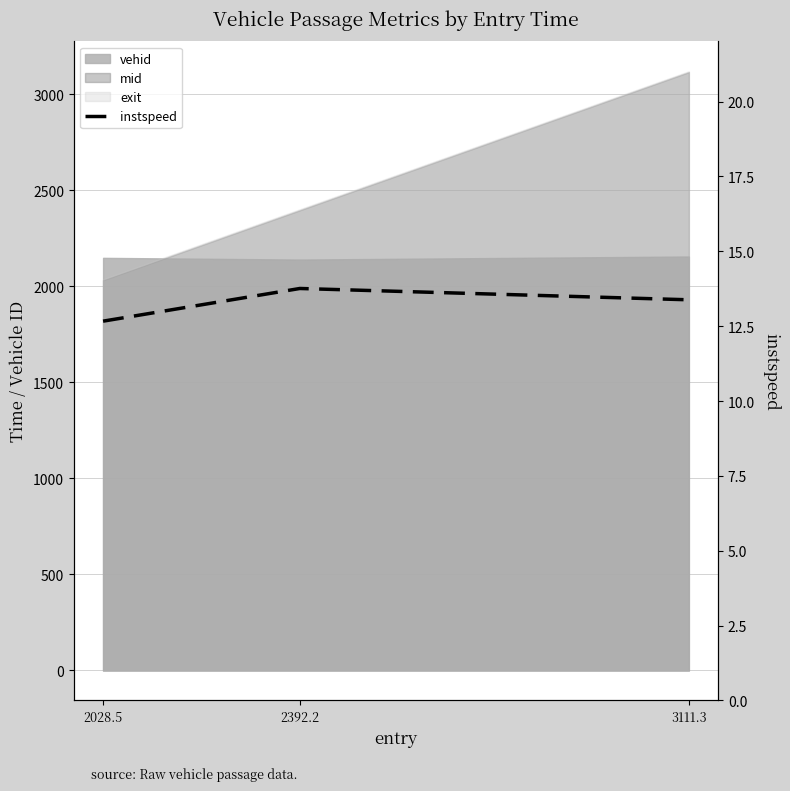

True or false: the data shows 23.8 at 2392.2.

False